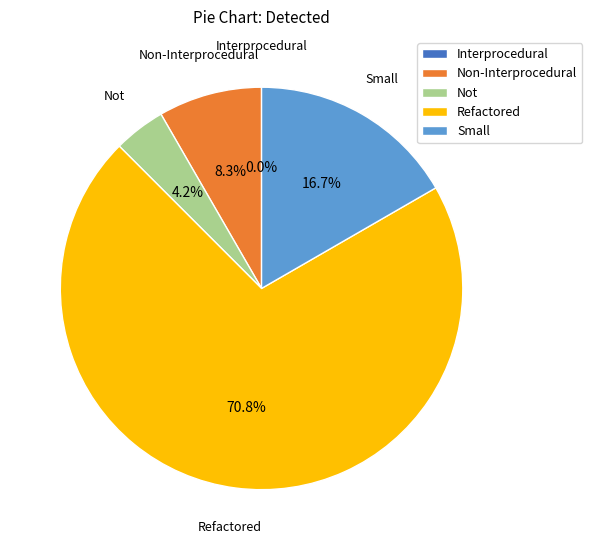

To the nearest percent, what portion does Not represent?

4%